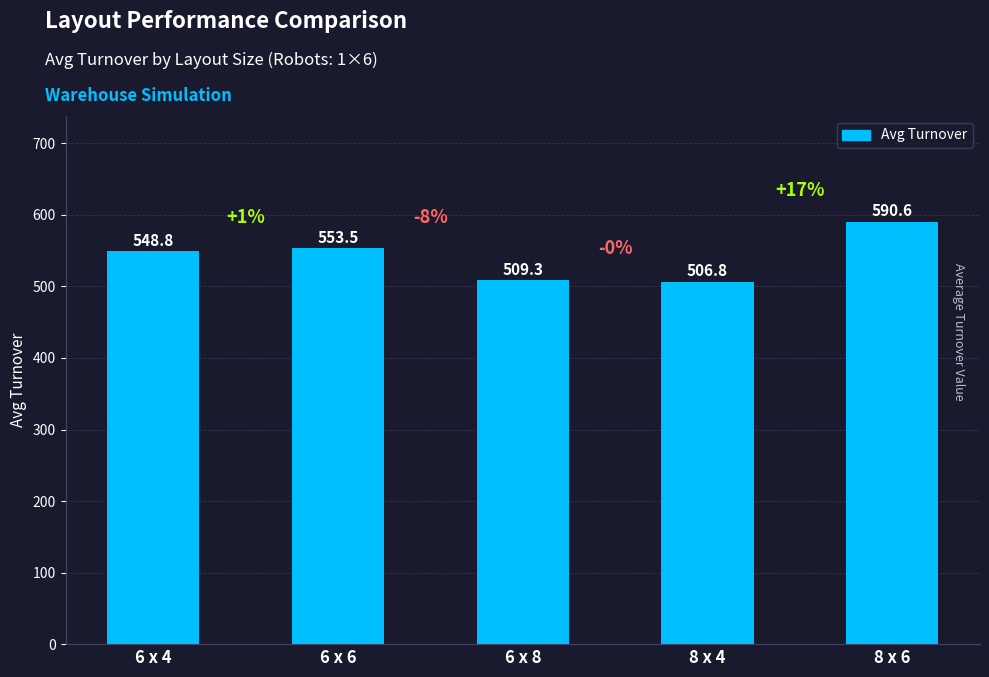

Reading left to right, transcribe all the data shown in this chart.

6 x 4=548.8	6 x 6=553.5	6 x 8=509.3	8 x 4=506.8	8 x 6=590.6